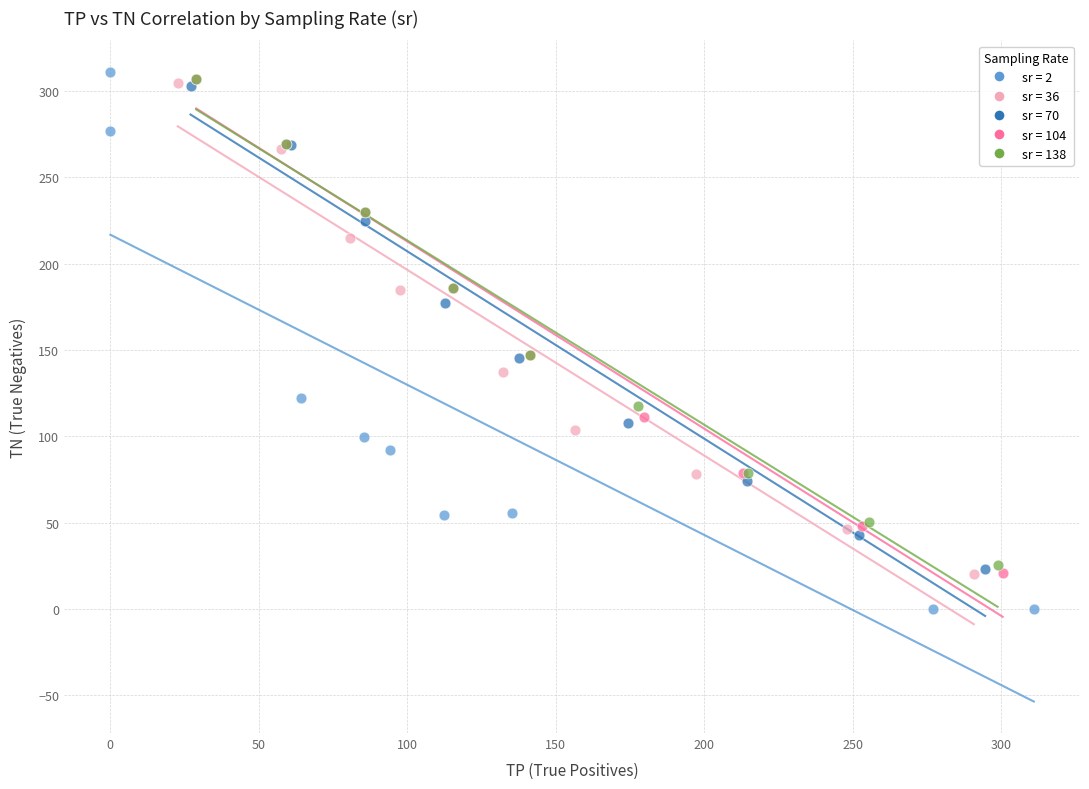

Which series contains the lowest Y value?

sr = 2